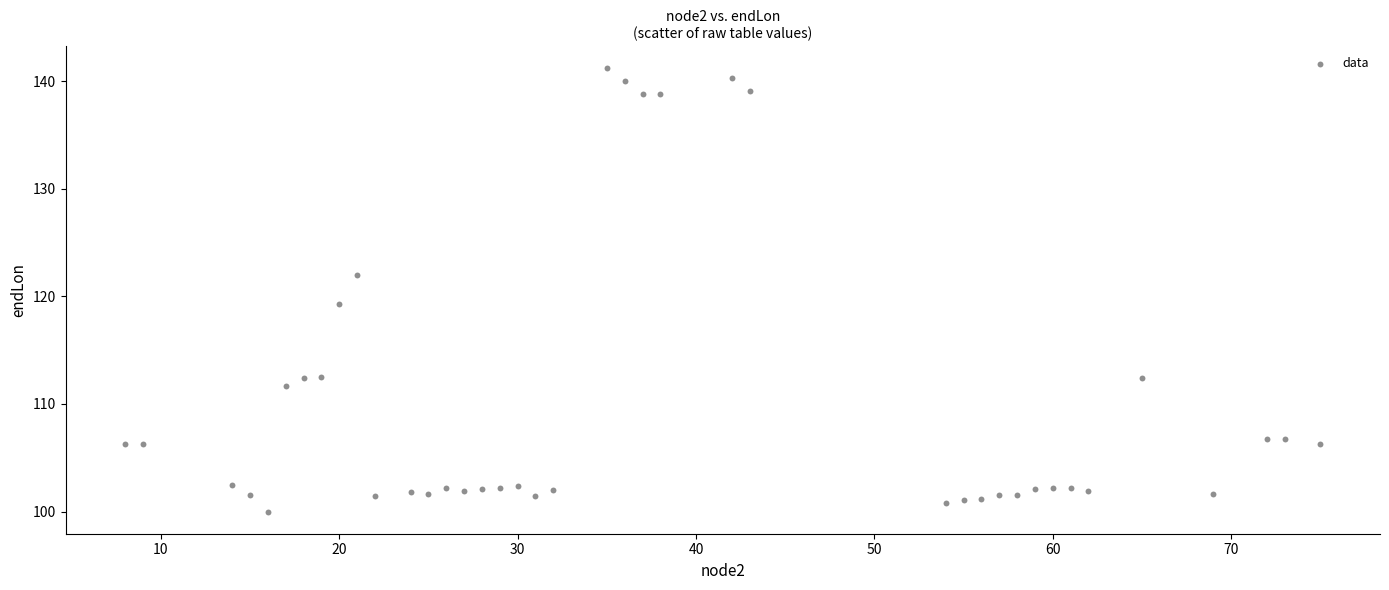

What is the range of Y values (max minus min)?

41.2